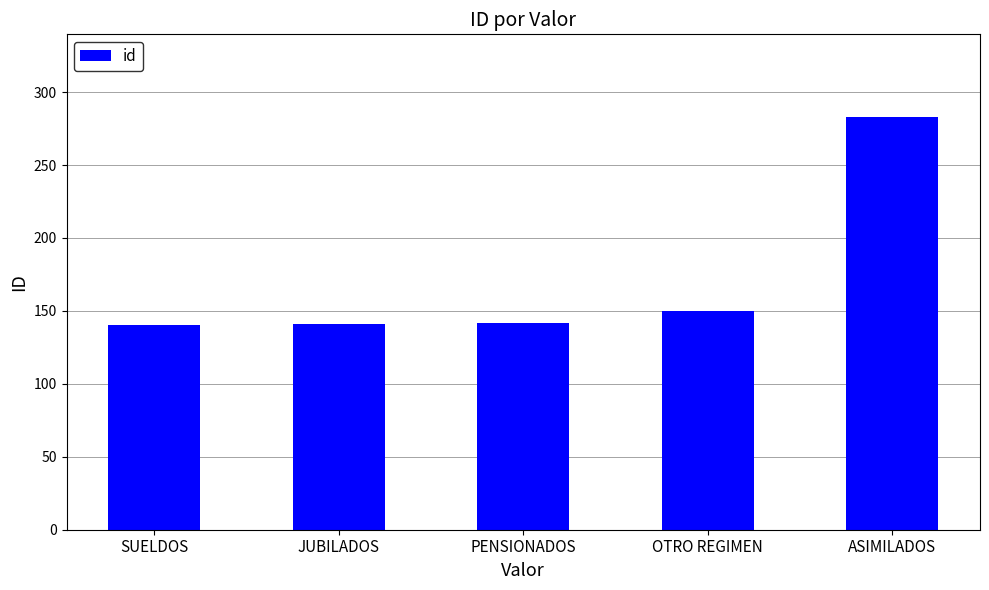

How many data points are less than 142?

2